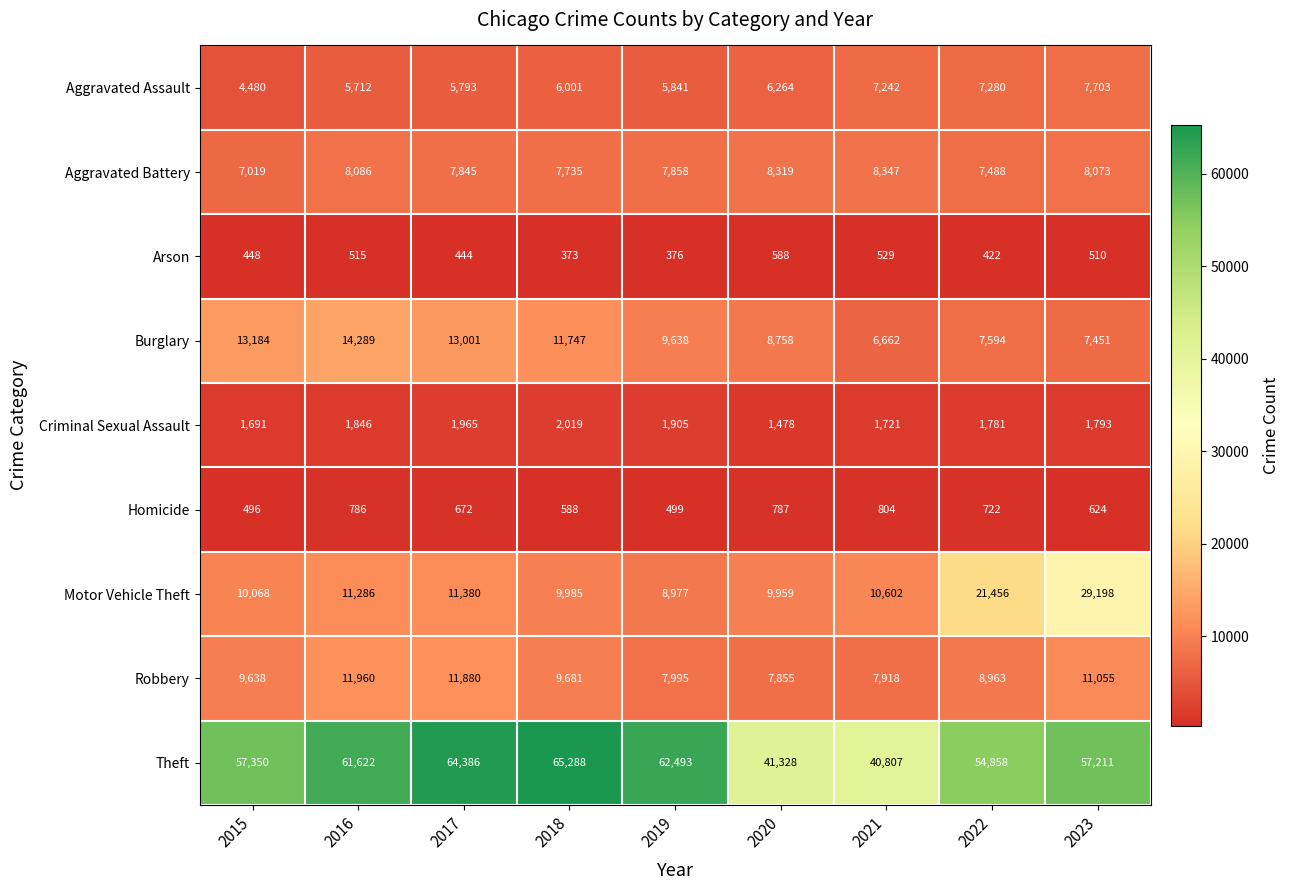

What is the sum of the Robbery values at 2020 and 2022?

16818